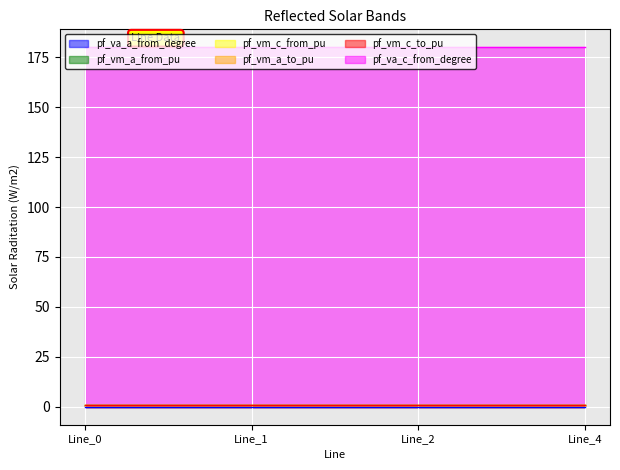

At which label is pf_va_a_from_degree closest to 0?

Line_1